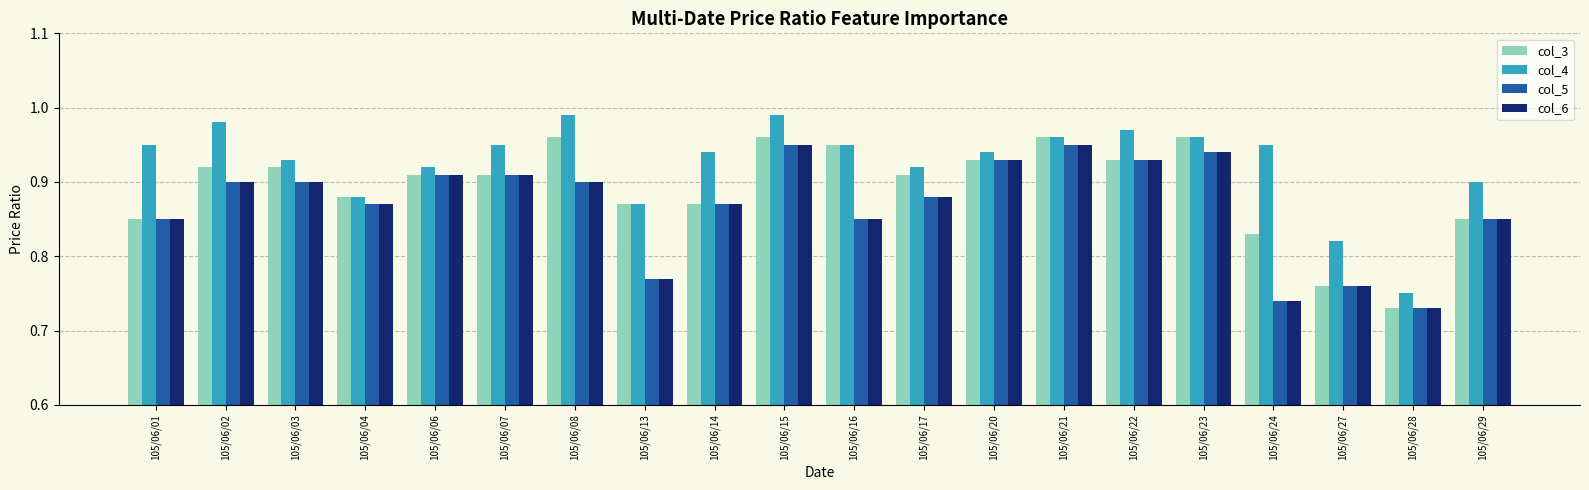

The value of col_4 at 105/06/21 is 1.7. True or false?

False